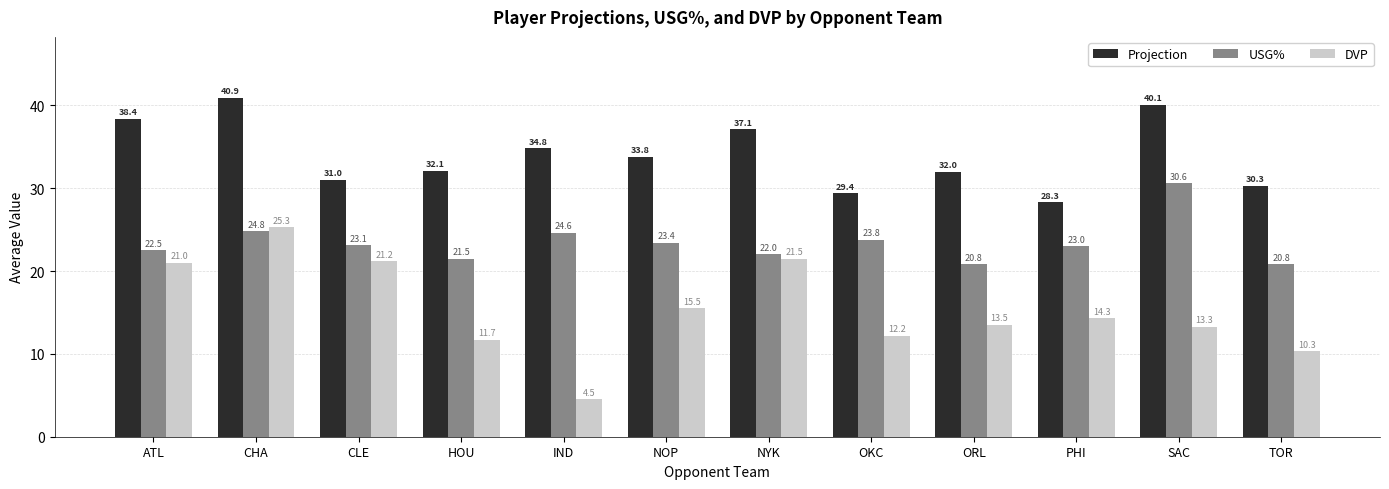

Which series has the largest range (max minus min)?

DVP